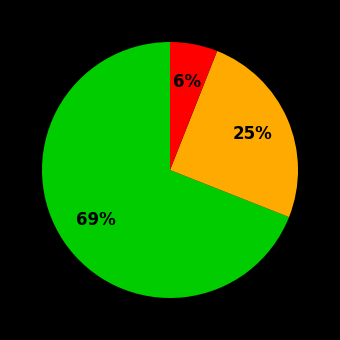

Does any single category account for the majority?

Yes